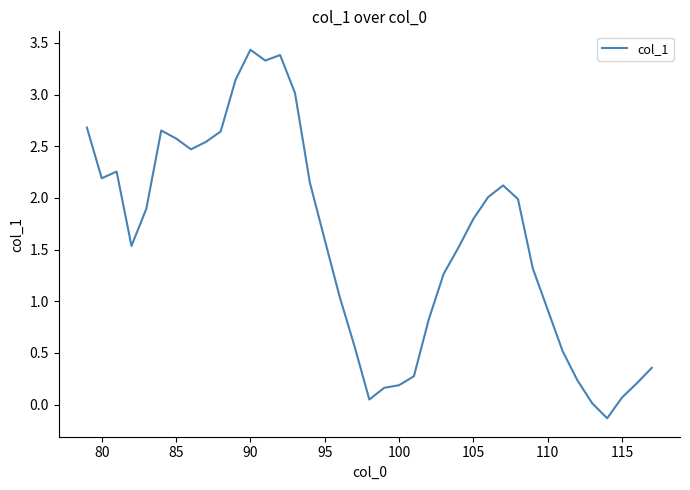

How many values exceed 1?

25